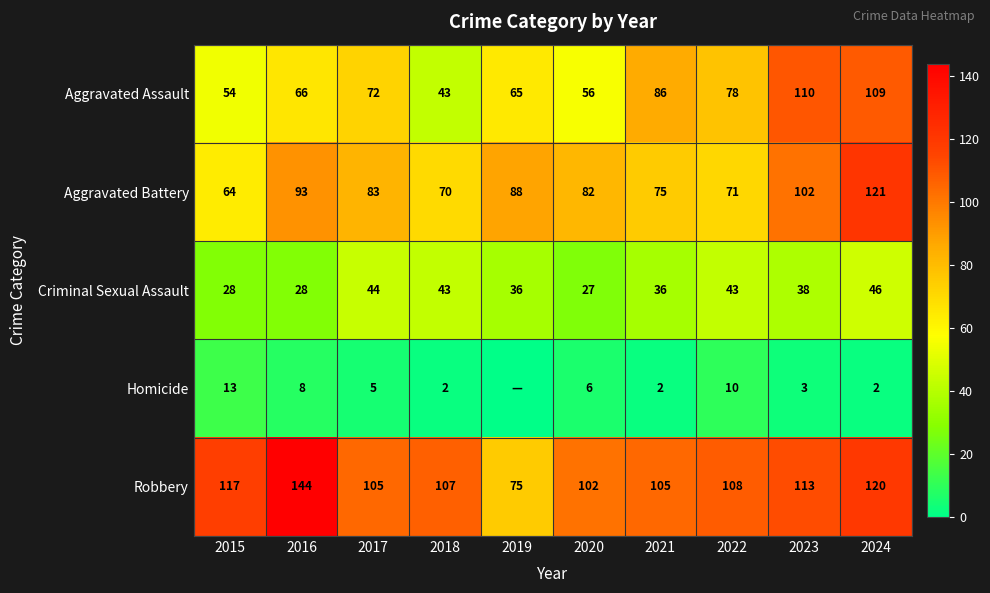

What is the difference between the maximum and minimum values in the Aggravated Battery series?

57